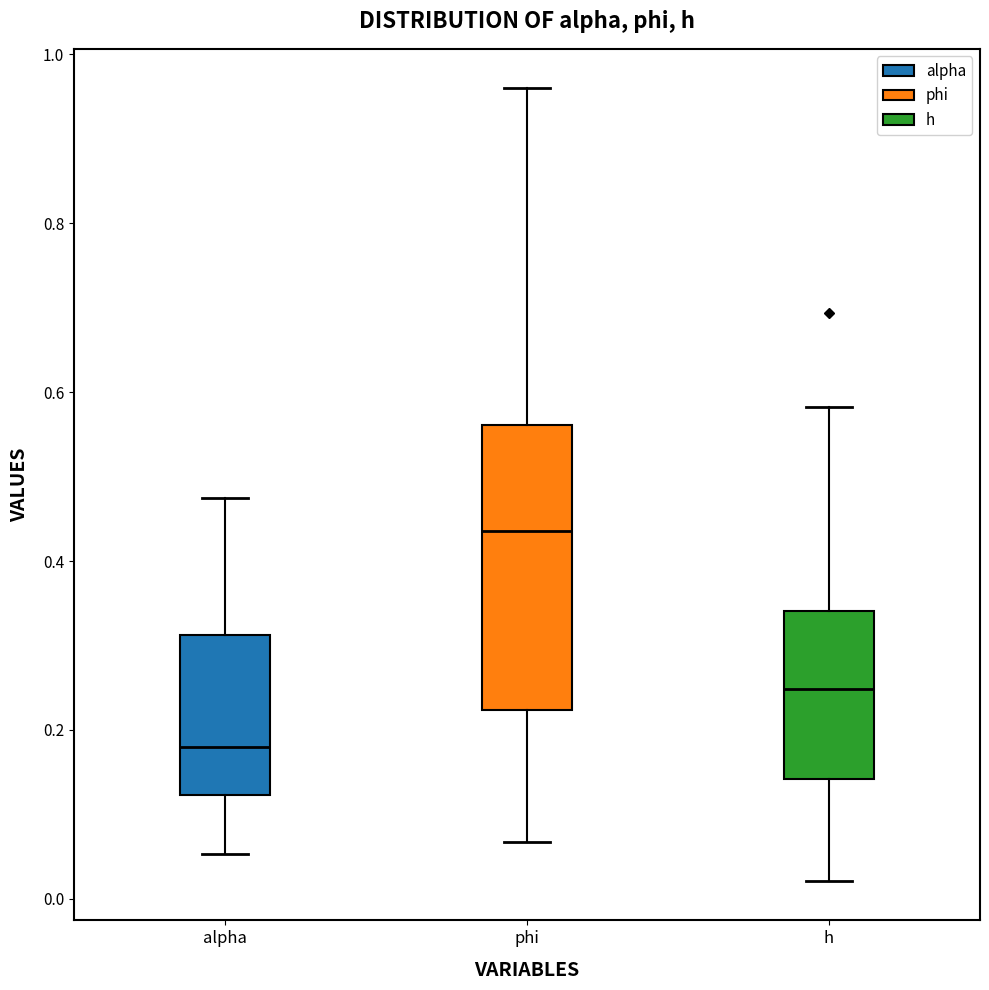

Reading left to right, transcribe this box plot: for each box, give where its median line is, the range the box spans, and where its two whiskers end, as read against the y-axis. The values are not printed on the chart, so give them approximately, as read against the axis.

alpha: median 0.18, box 0.12 to 0.32, whiskers 0.06 to 0.48
phi: median 0.44, box 0.22 to 0.56, whiskers 0.06 to 0.96
h: median 0.24, box 0.14 to 0.34, whiskers 0.02 to 0.58